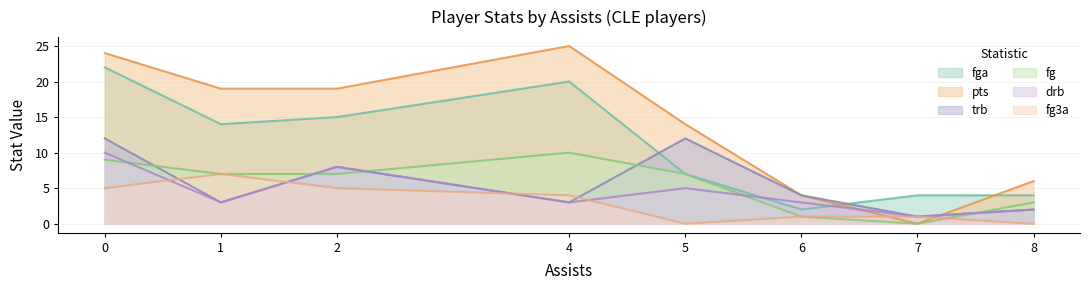

How many lines are shown in the chart?

6